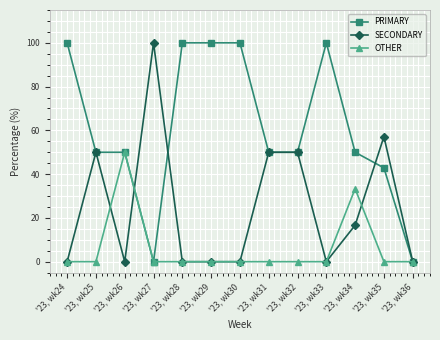

What is the maximum value shown in the chart?

100.0